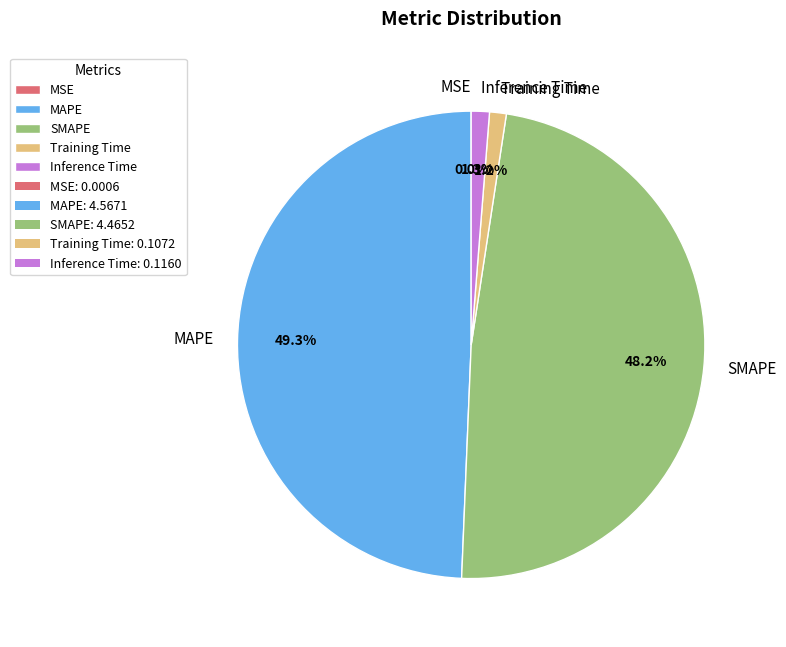

Is there any slice that represents more than half of the pie?

No